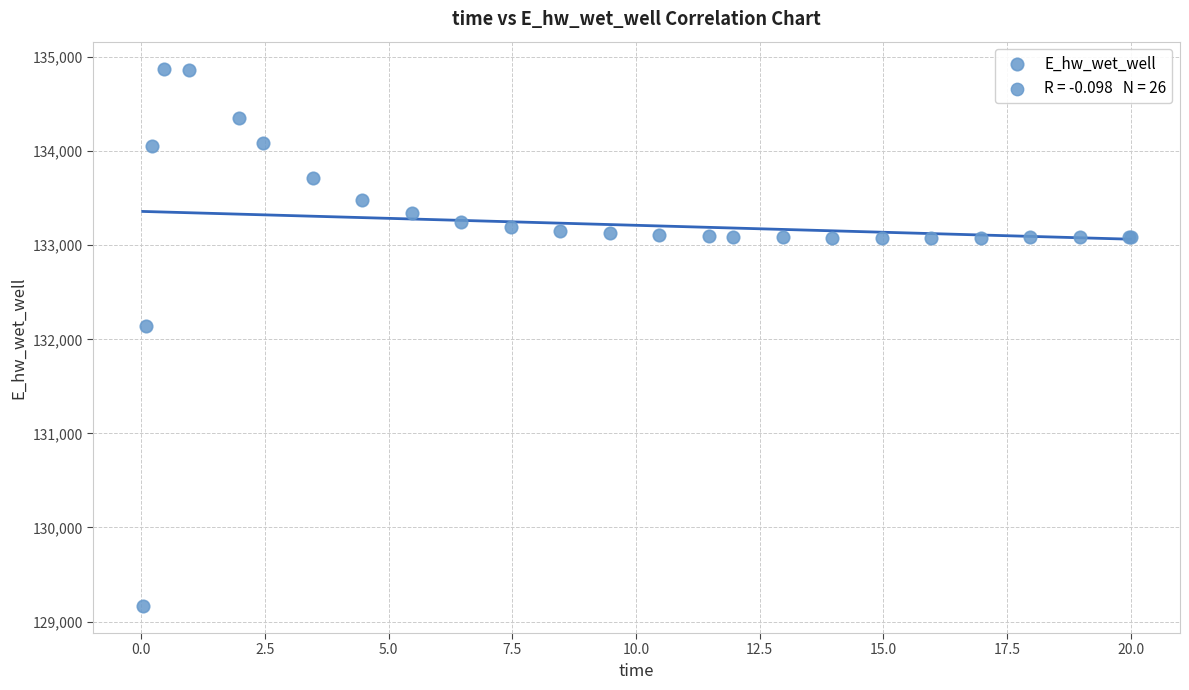

What Y value in the scatter plot is closest to 132021?

132146.0